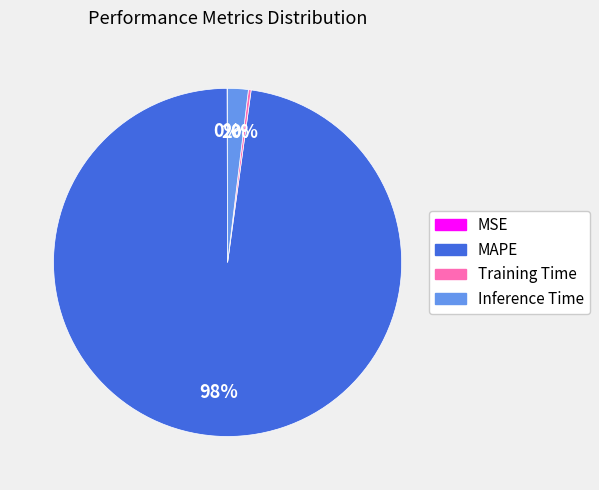

What percentage is the Inference Time slice, to the nearest percent?

2%